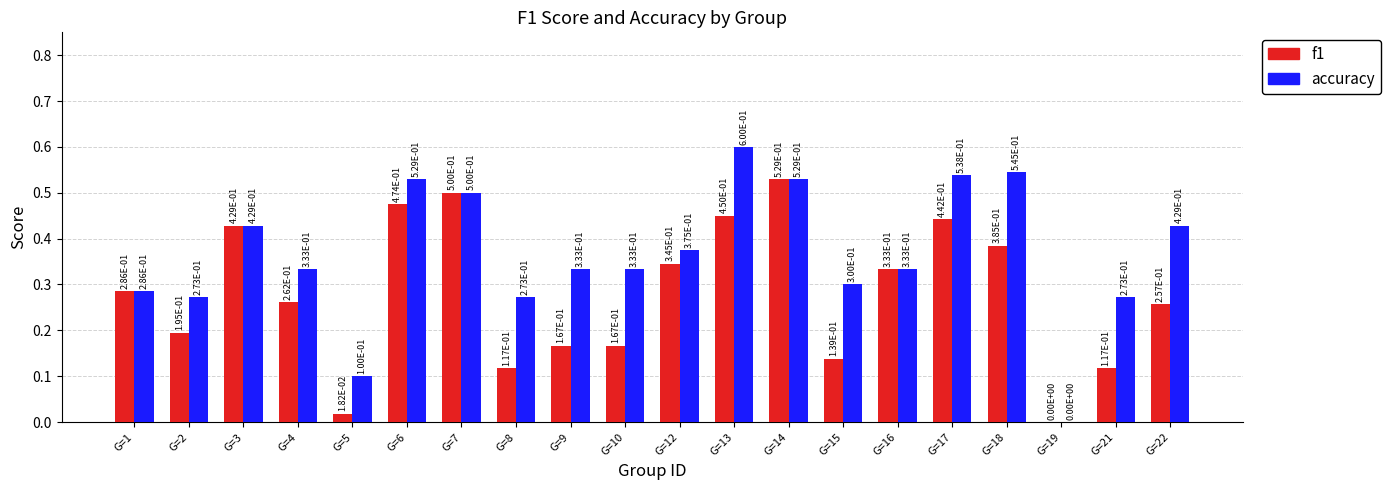

What is the highest value of the accuracy series?

0.6